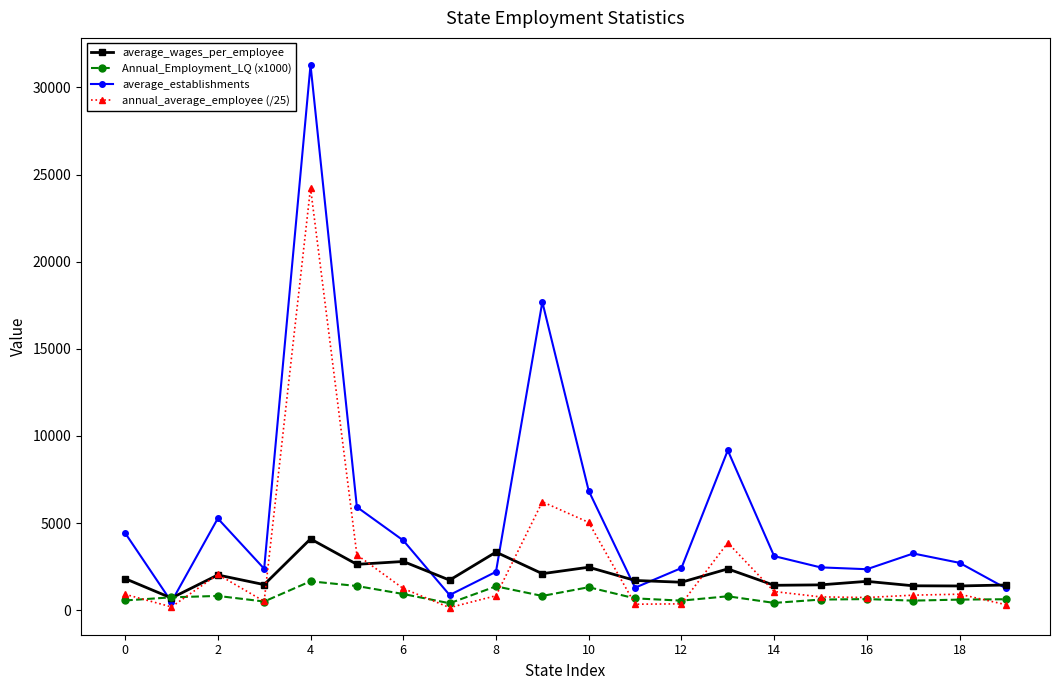

Which series has the widest spread of values?

average_establishments